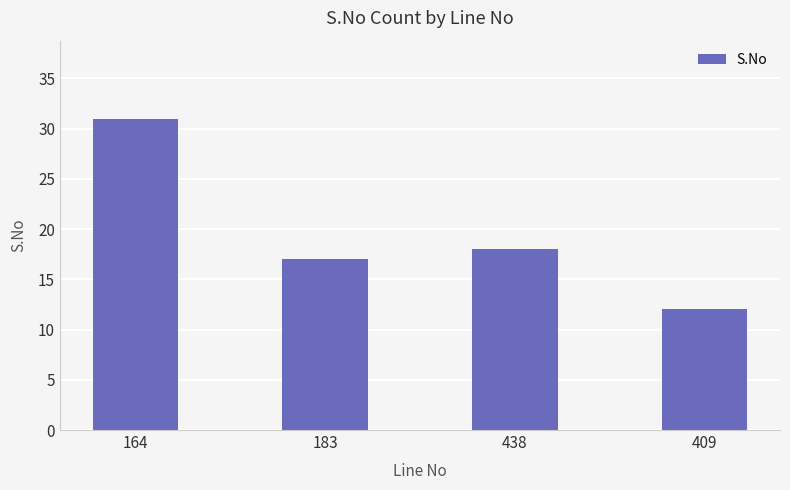

How many data points are less than 18?

2